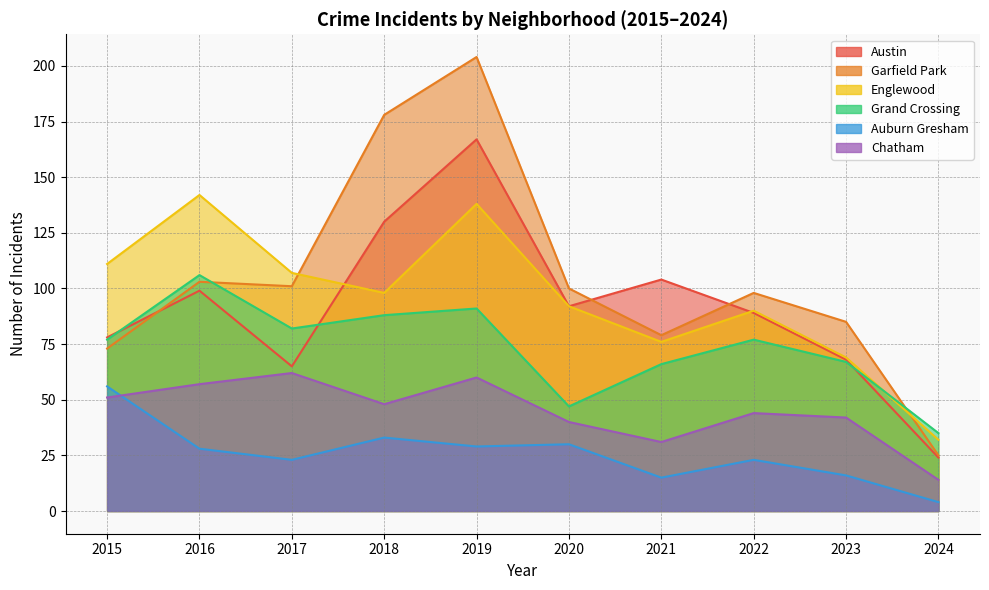

The value of Austin at 2024 is 24. True or false?

True